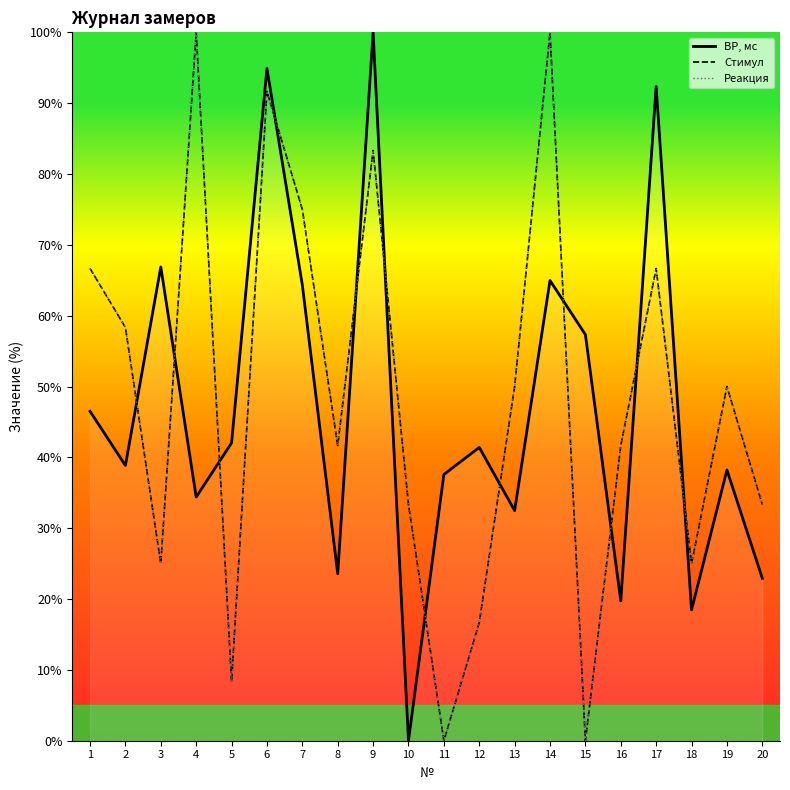

Is it true that ВР, мс equals 37.6 at 11?

True